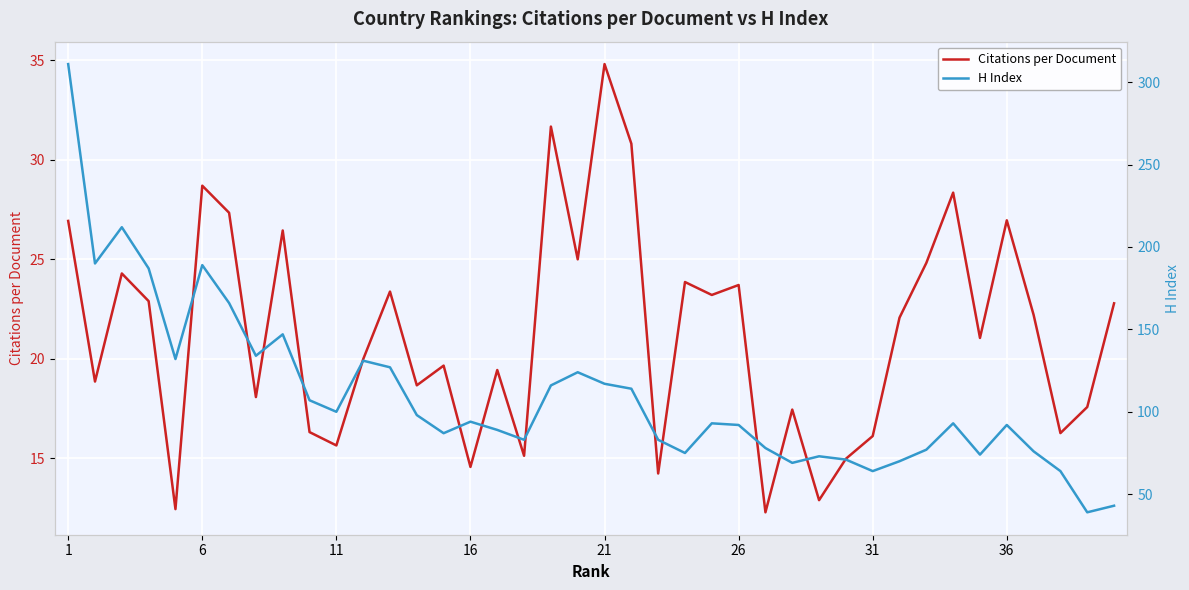

What is the difference between the second highest and minimum values in the Citations per Document series?

19.4